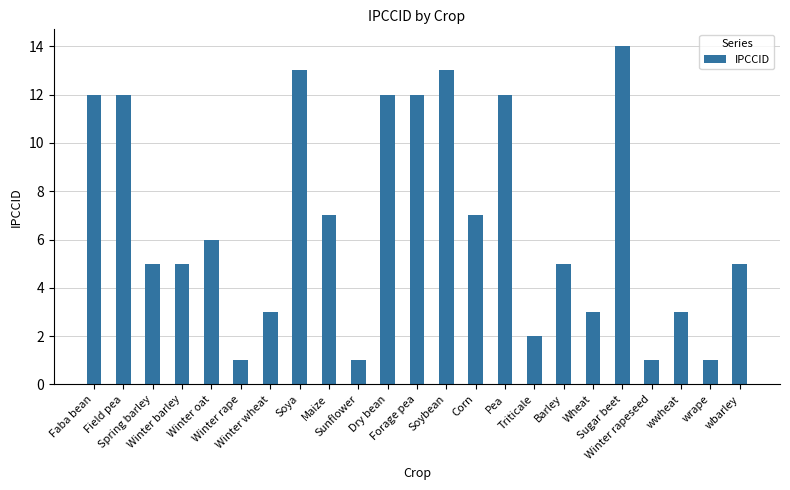

What is the difference between the maximum and minimum values?

13